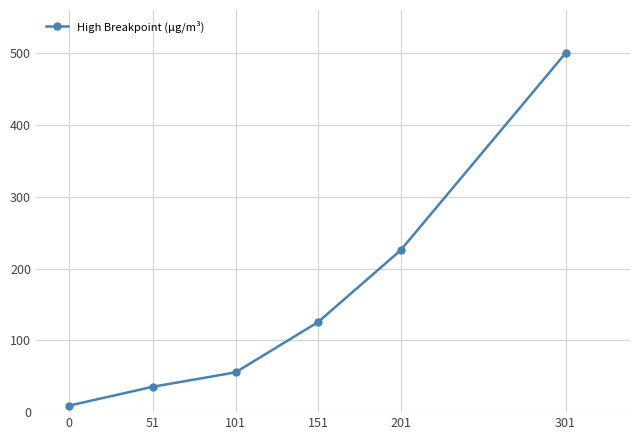

True or false: the data shows 55.4 at 101.

True